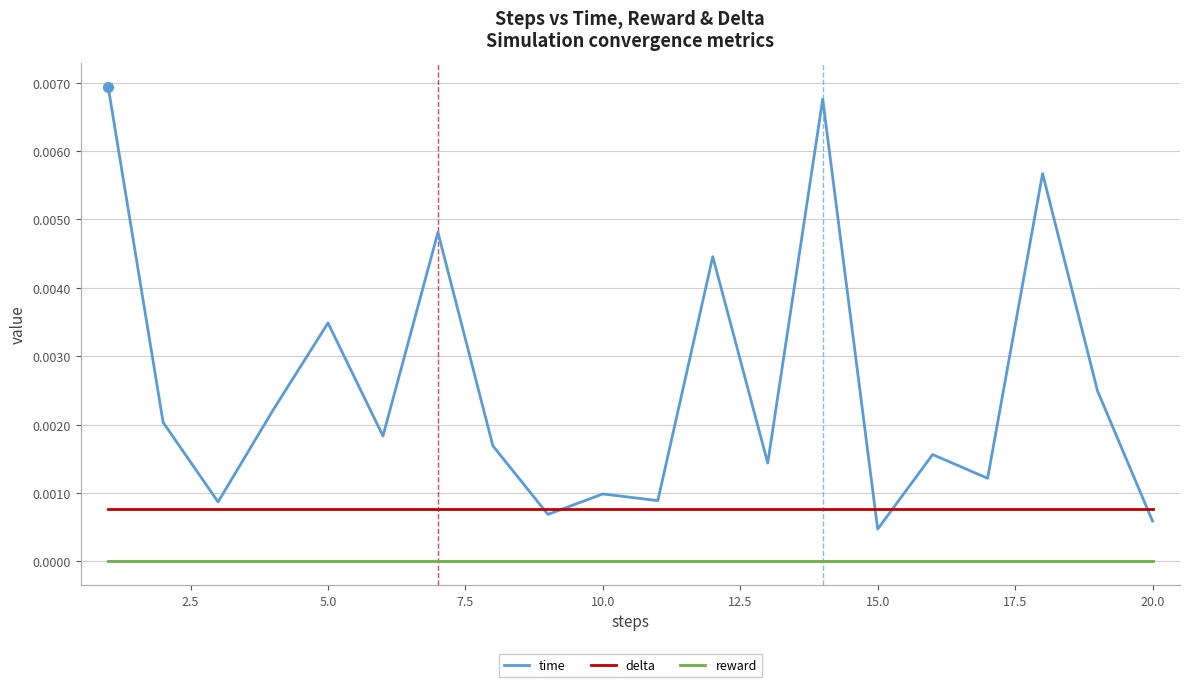

Which series has the largest total across all categories?

time